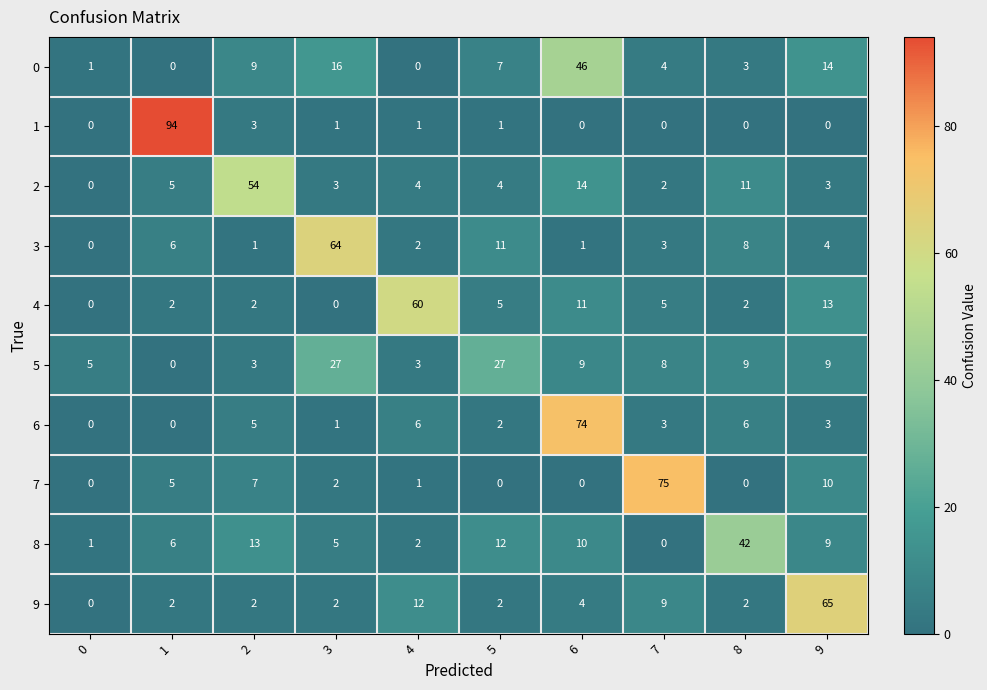

Where does the 5 series first go above 9?

3